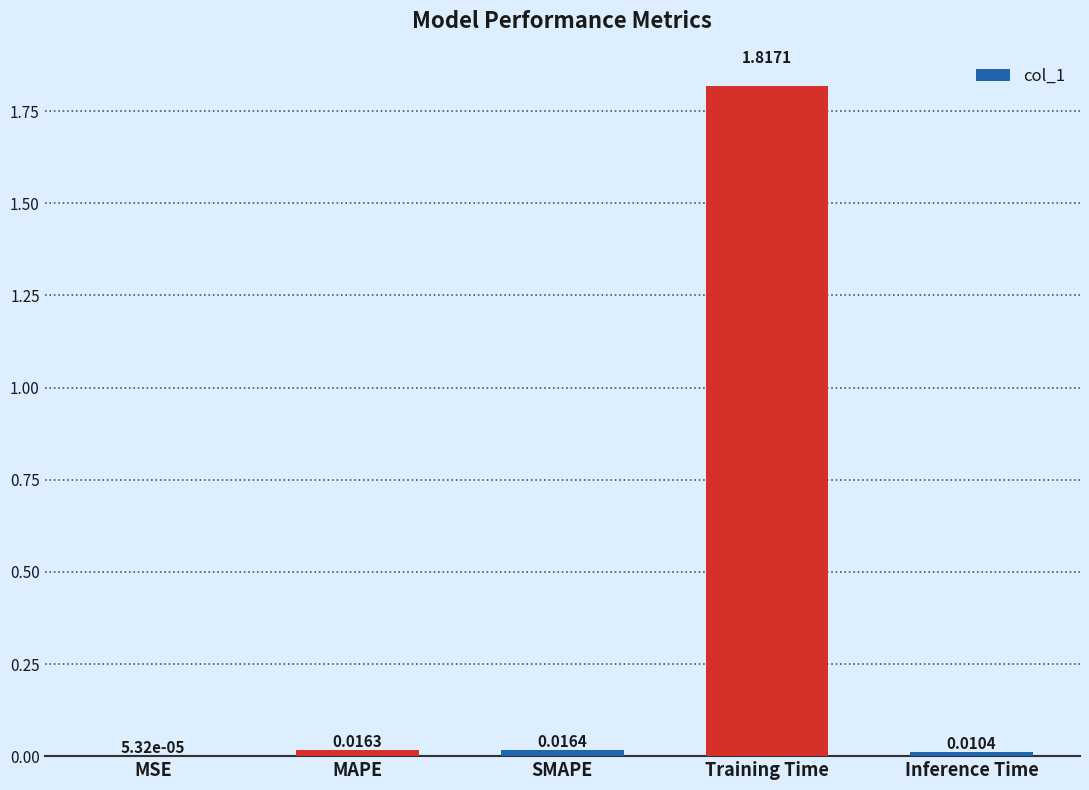

Where is the data nearest to the value 0?

MSE